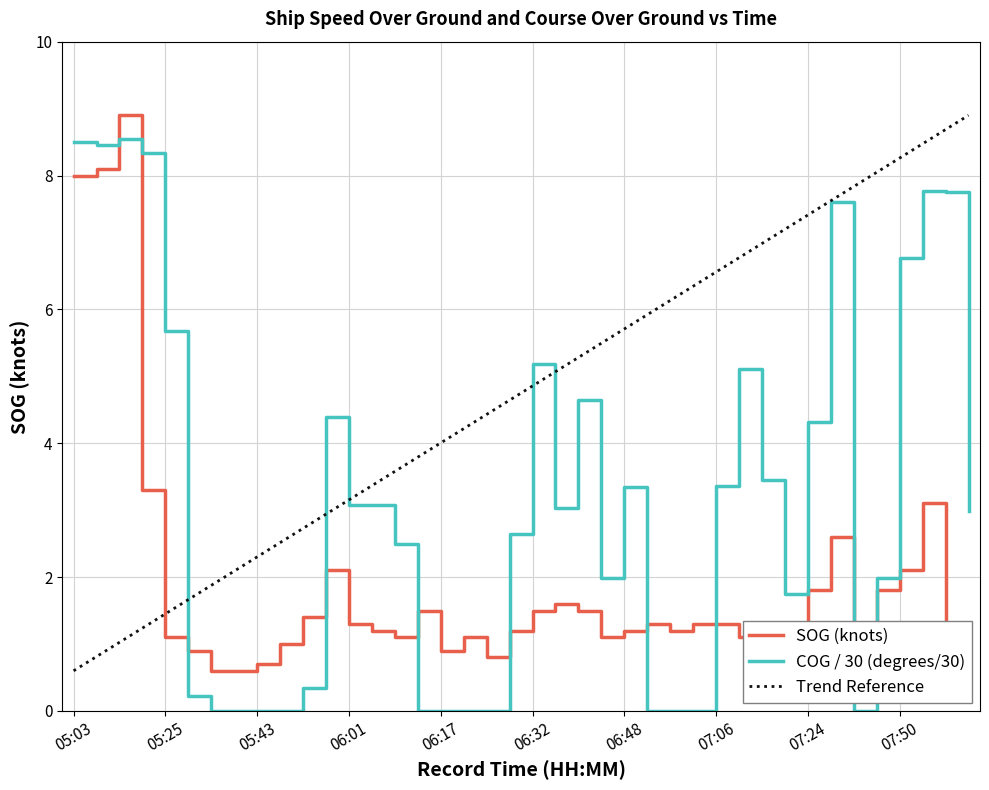

At which category is the sum across all series the highest?

05:15